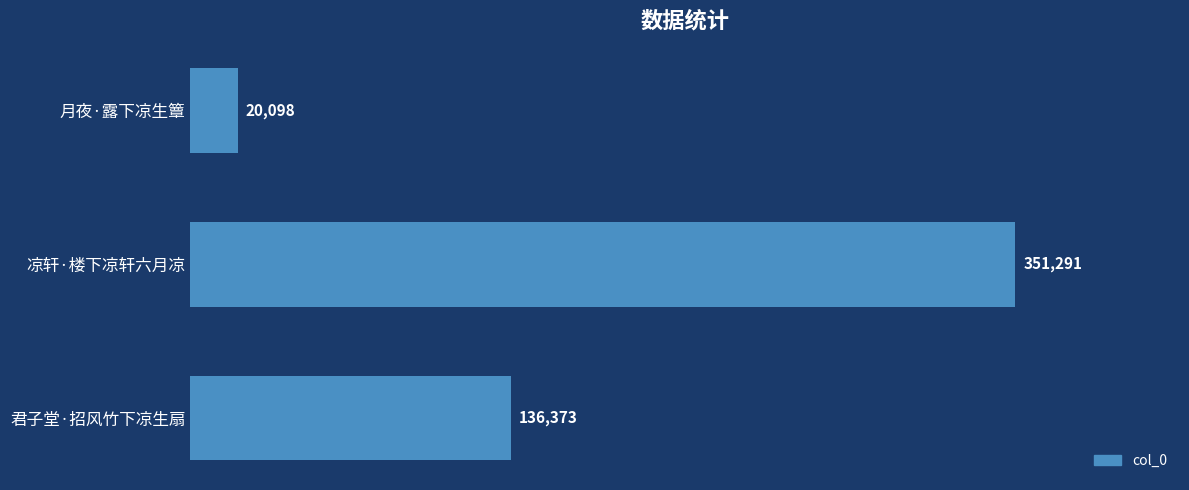

Rank the categories by value from lowest to highest.

月夜·露下凉生簟, 君子堂·招风竹下凉生扇, 凉轩·楼下凉轩六月凉